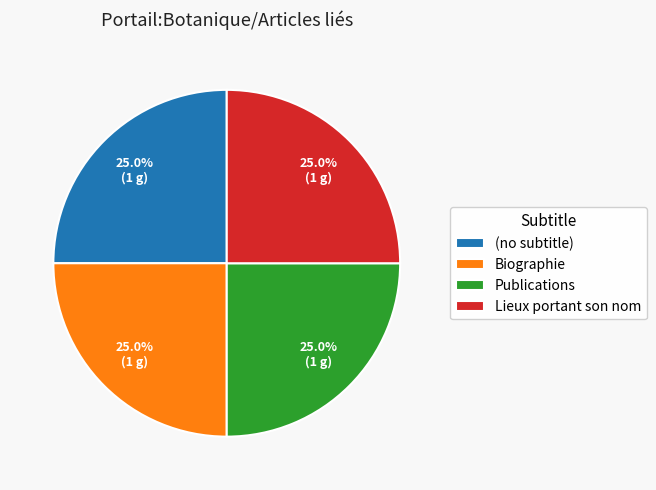

To the nearest percent, what is the difference between the Biographie and Lieux portant son nom slice percentages?

0%